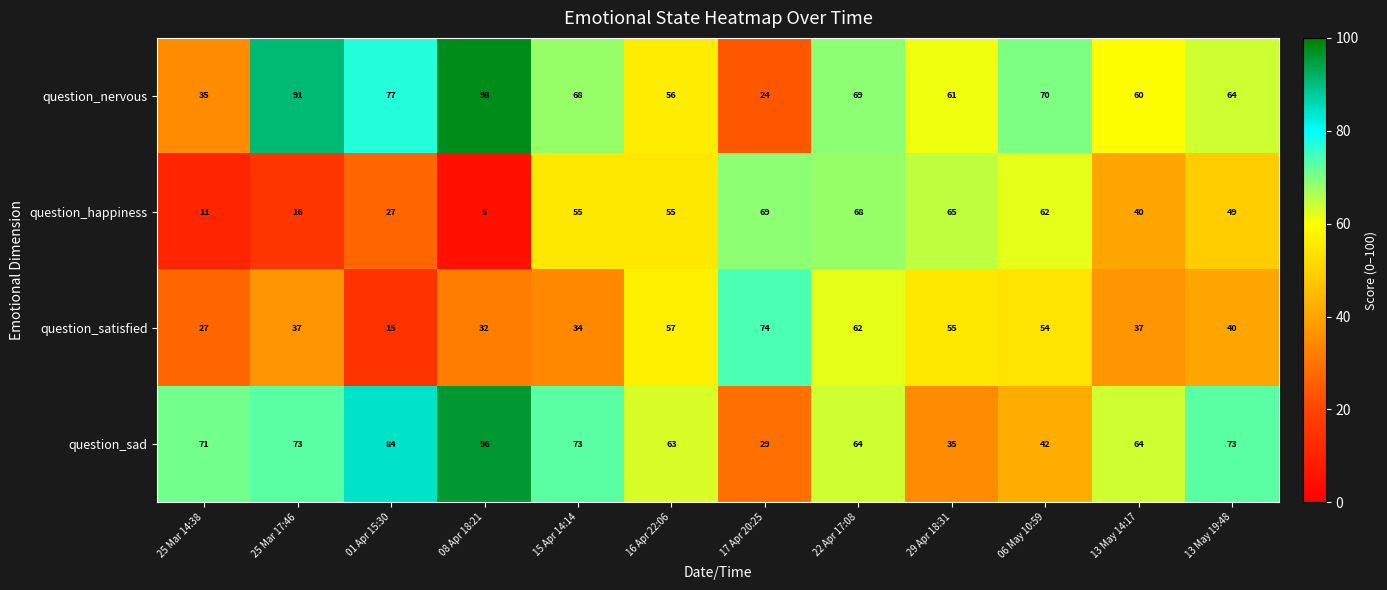

What is the minimum value shown in the chart?

5